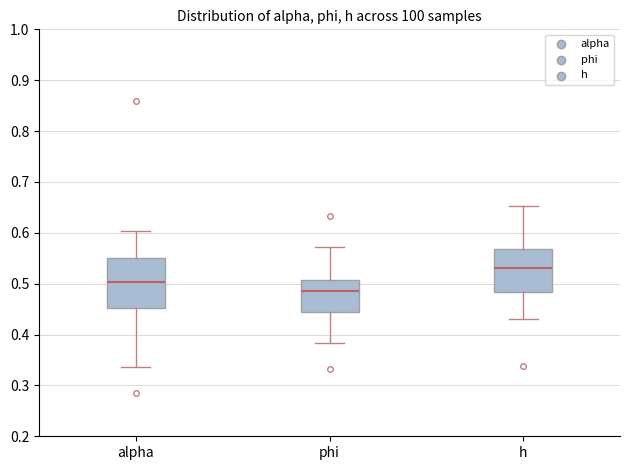

Which box's median line is the lowest?

phi